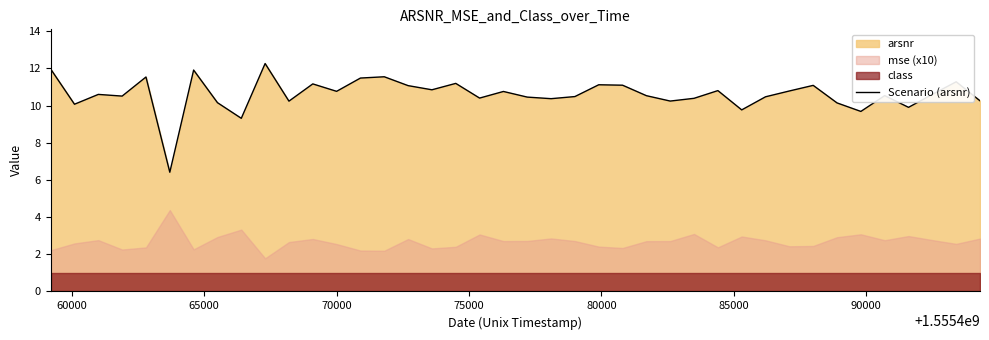

What is the lowest value of the Scenario (arsnr) series?

6.4